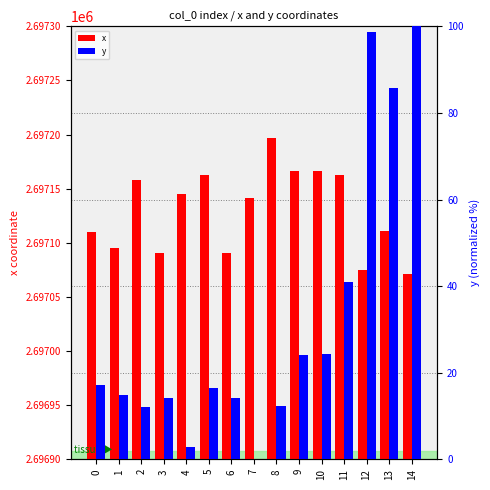

Reading left to right, transcribe all the data shown in this chart.

x: 0=2697110.2	1=2697095.6	2=2697157.8	3=2697090.8	4=2697145.5	5=2697162.3	6=2697090.7	7=2697141.2	8=2697197.1	9=2697165.9	10=2697166.0	11=2697162.5	12=2697074.9	13=2697110.8	14=2697070.9
y: 0=17.1	1=14.8	2=12.1	3=14.1	4=2.9	5=16.5	6=14.1	7=0.0	8=12.3	9=24.1	10=24.3	11=41.0	12=98.6	13=85.8	14=100.0